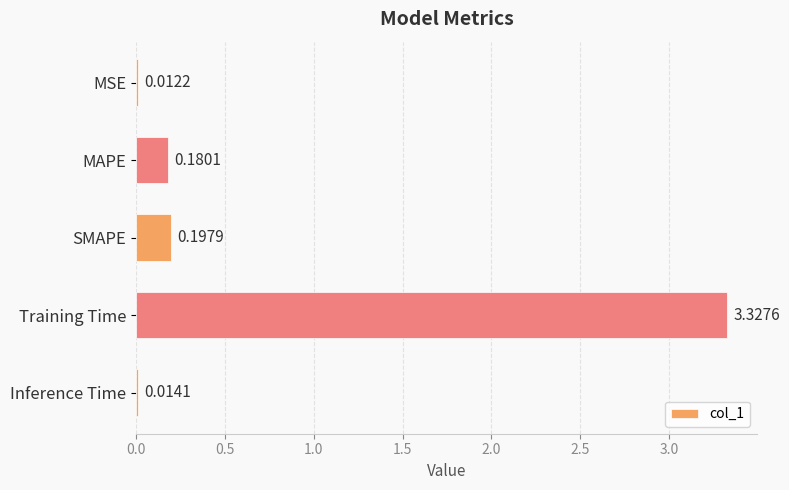

What is the average value?

0.7